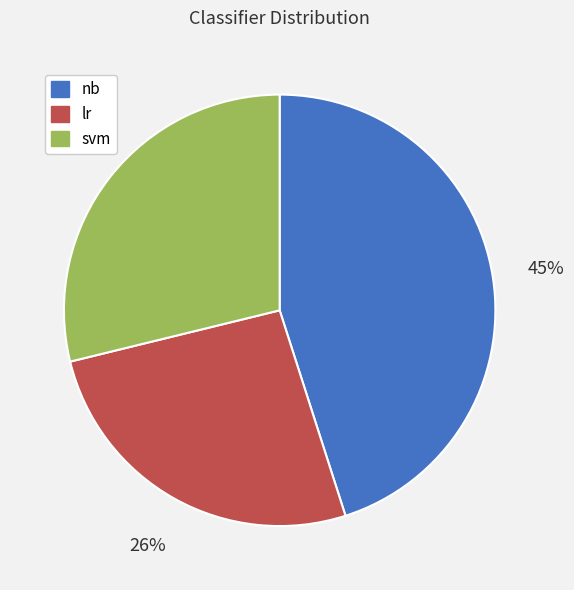

Between lr and svm, which is larger?

svm